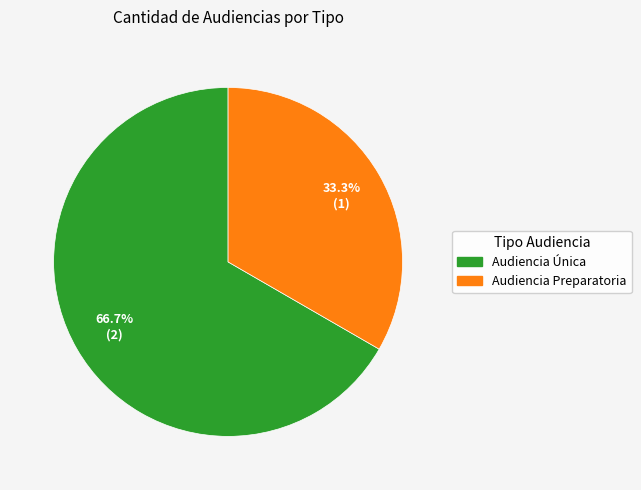

Count the number of slices in the pie.

2